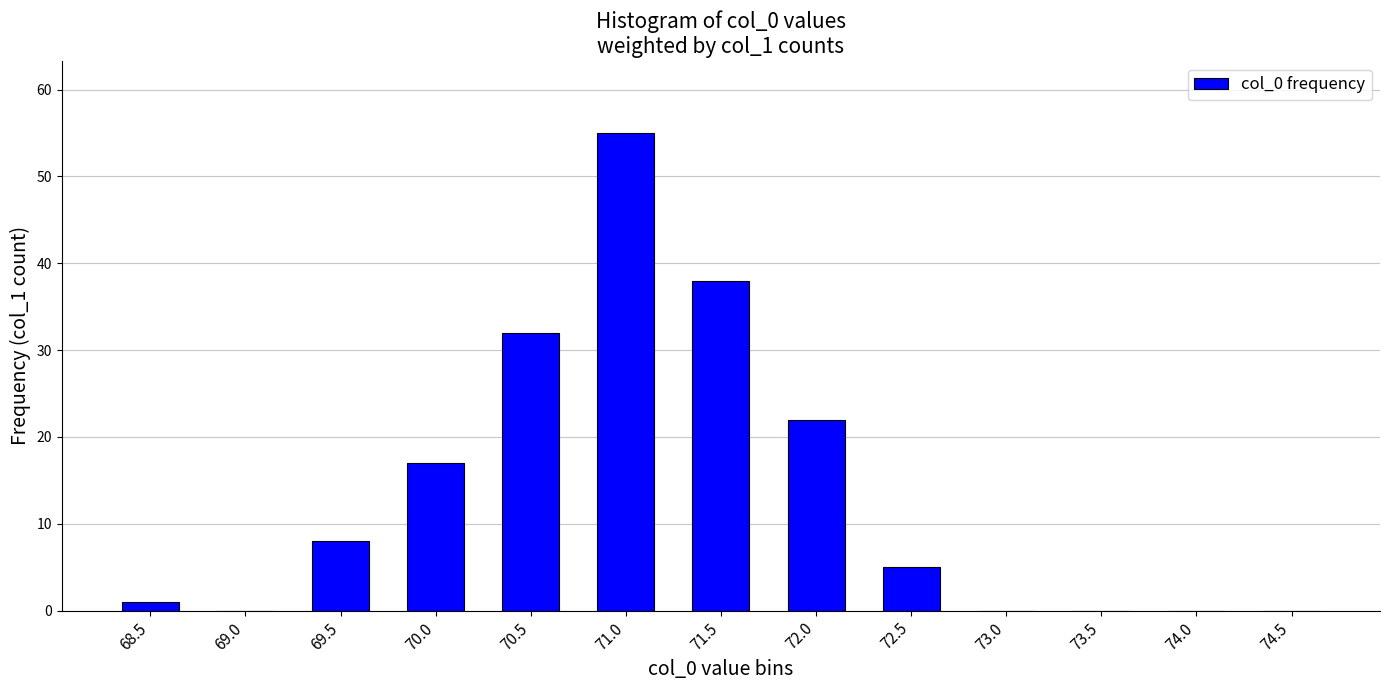

Which has a higher value, 70.5 or 74.0?

70.5